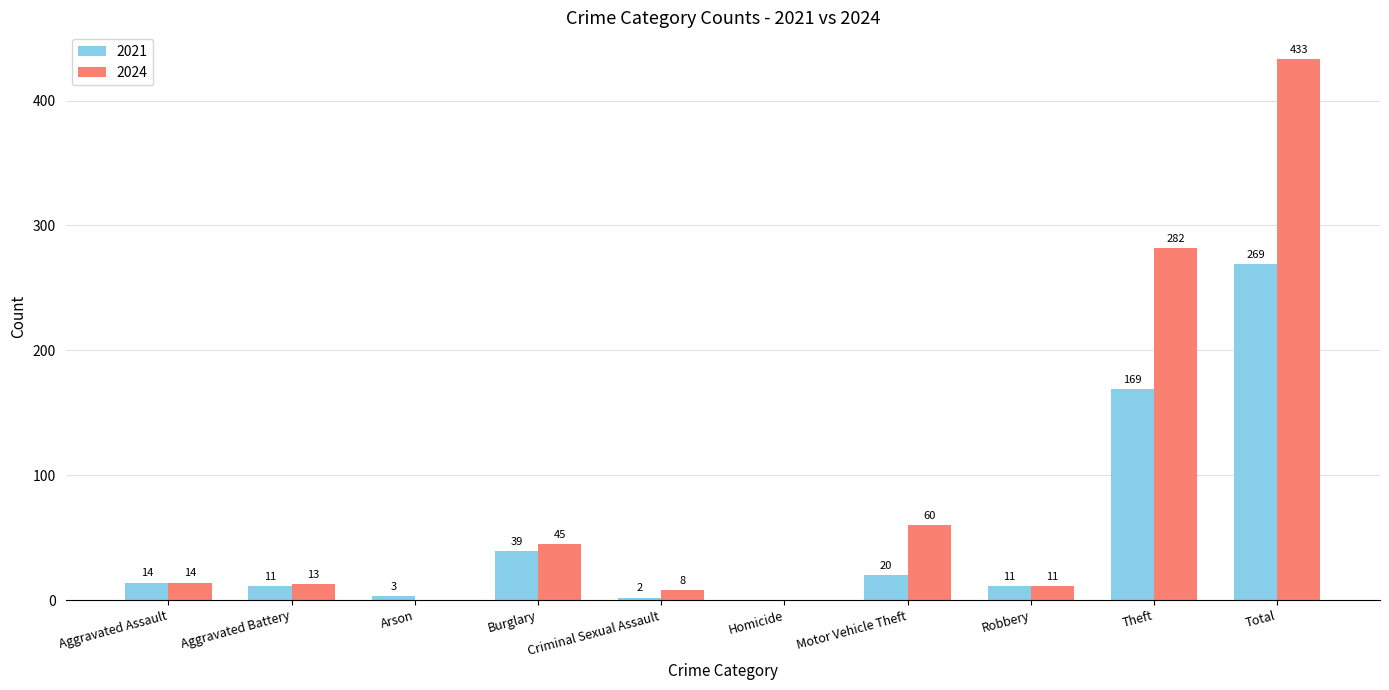

Which series changed the most between Homicide and Total?

2024